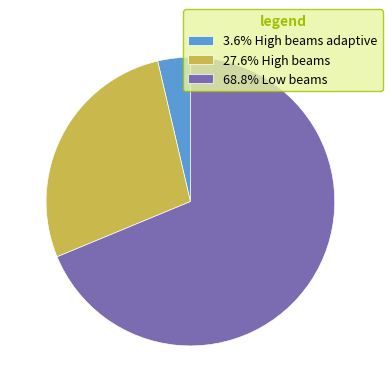

Approximately how many times larger is the value at 27.6% High beams compared to 68.8% Low beams?

0.4